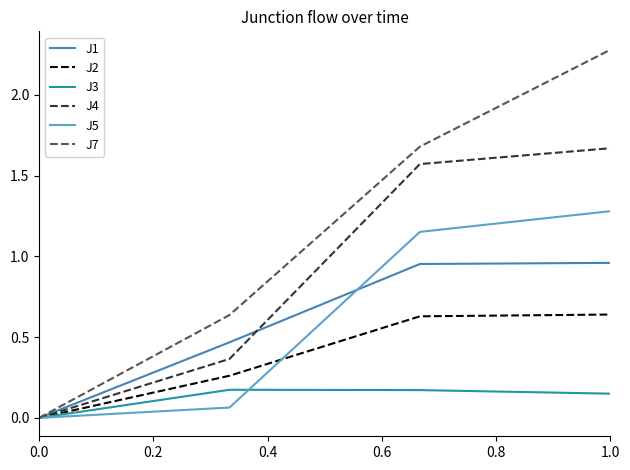

What is the maximum value shown in the chart?

2.3